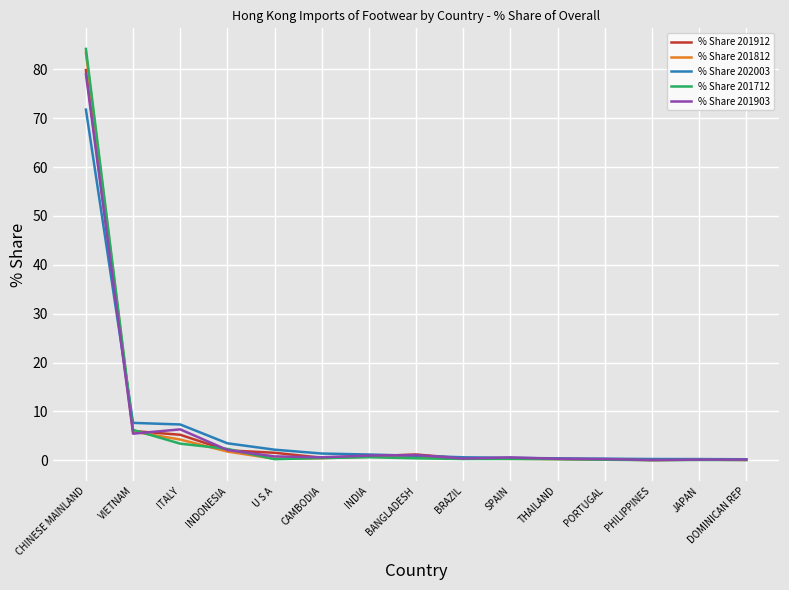

What is the total value across all series at ITALY?

26.5